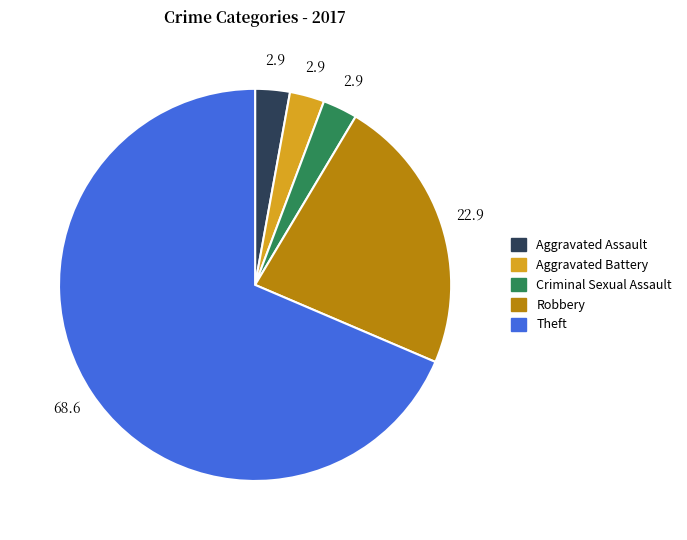

Is the sum of Theft and Aggravated Assault greater than half?

Yes